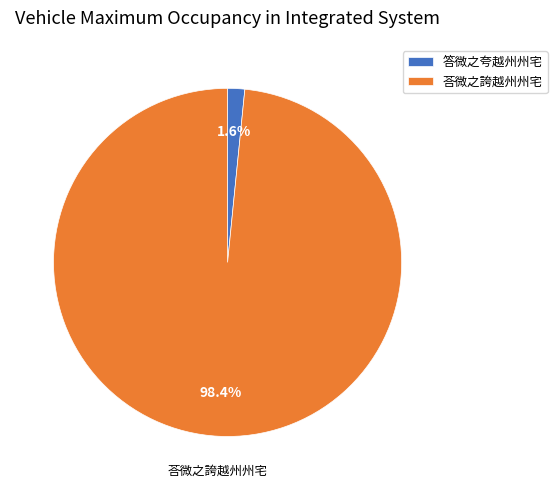

Does 答微之夸越州州宅 account for over 50% of the chart?

No